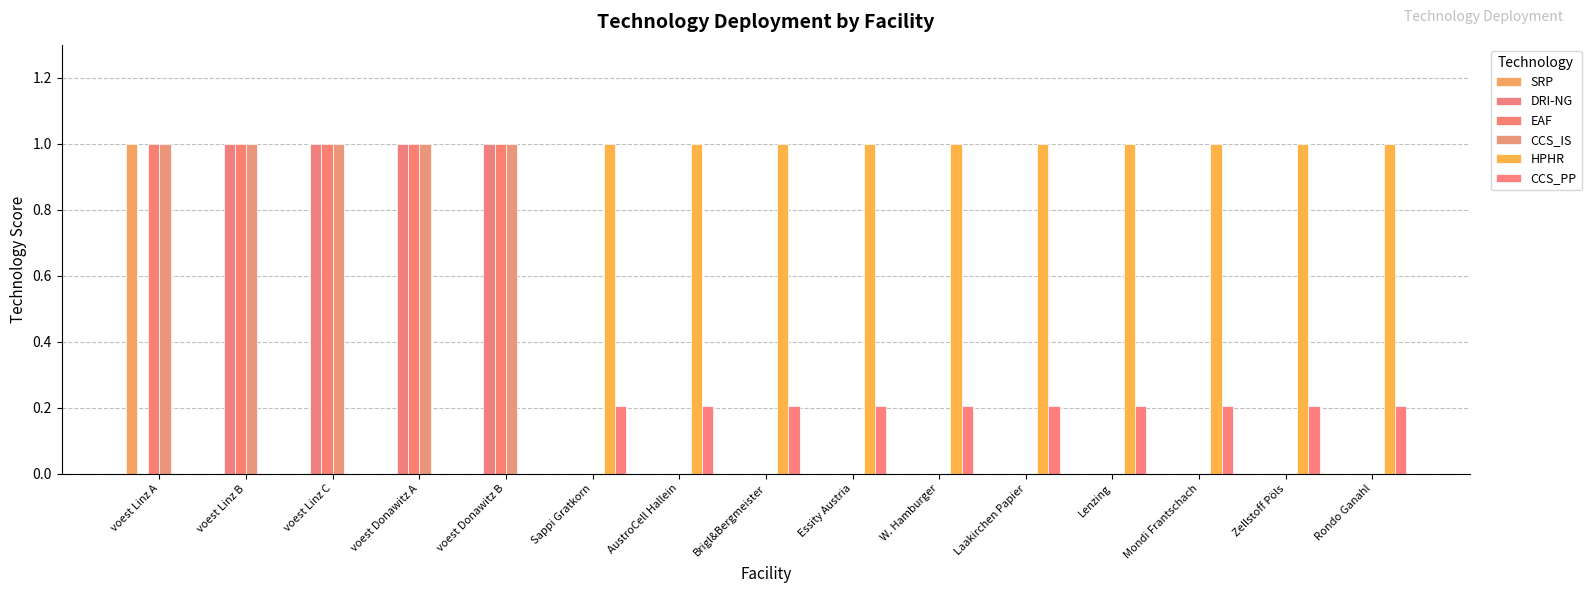

How many groups of bars are there?

15